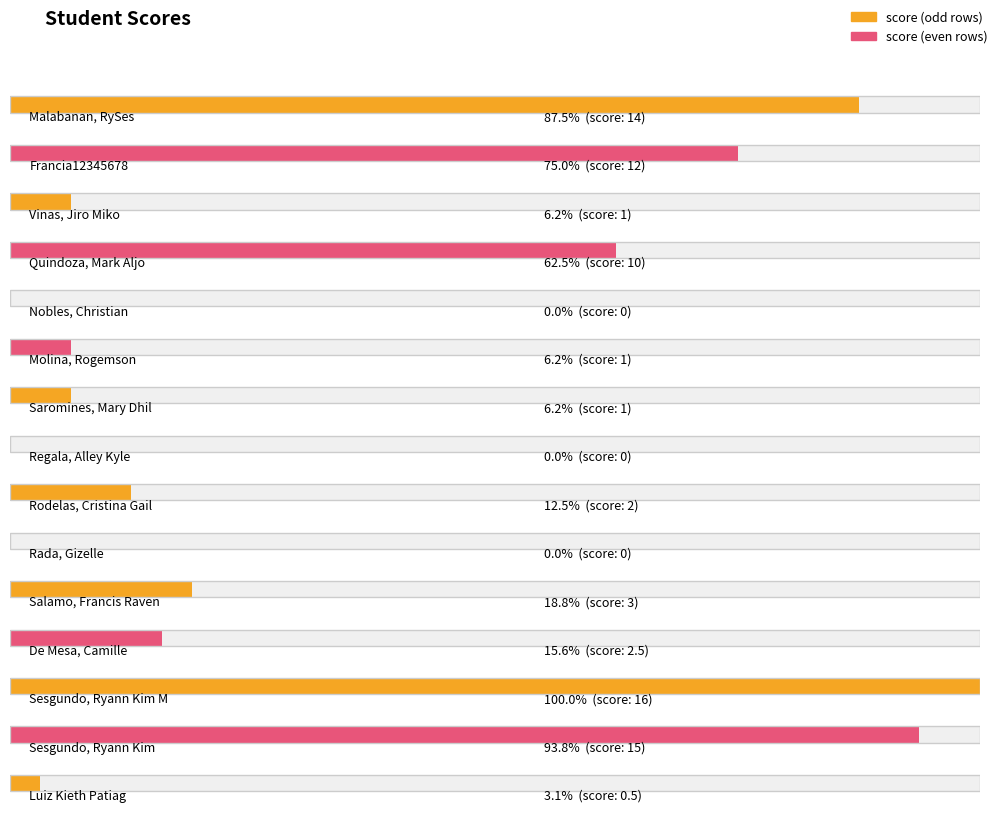

List the labels in order of value, smallest first.

Nobles, Christian, Regala, Alley Kyle, Rada, Gizelle, Luiz Kieth Patiag, Vinas, Jiro Miko, Molina, Rogemson, Saromines, Mary Dhil, Rodelas, Cristina Gail, De Mesa, Camille, Salamo, Francis Raven, Quindoza, Mark Aljo, Francia12345678, Malabanan, RySes, Sesgundo, Ryann Kim, Sesgundo, Ryann Kim M